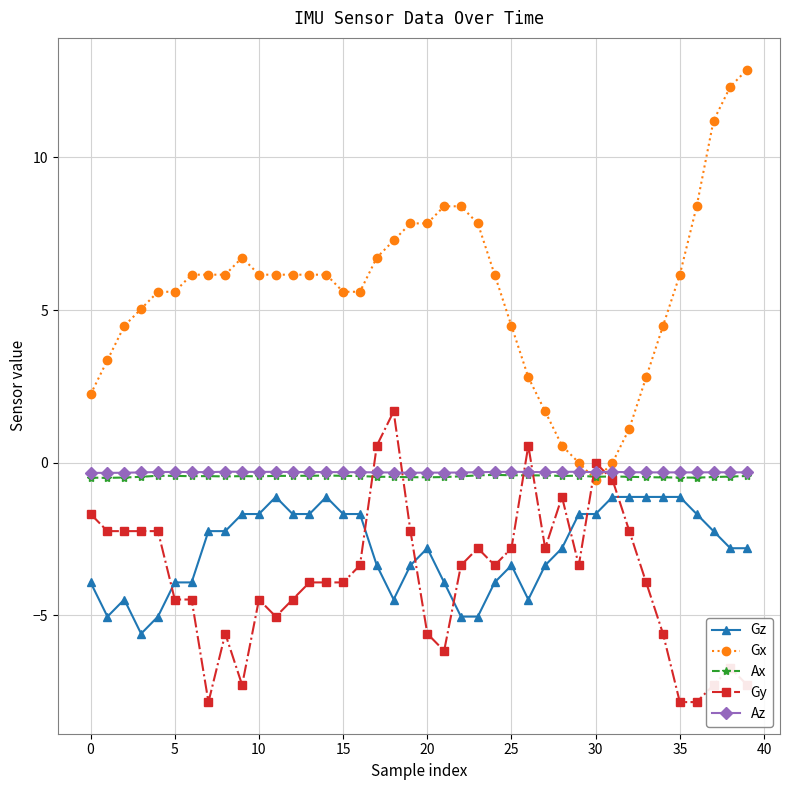

What is the greatest value displayed?

12.9